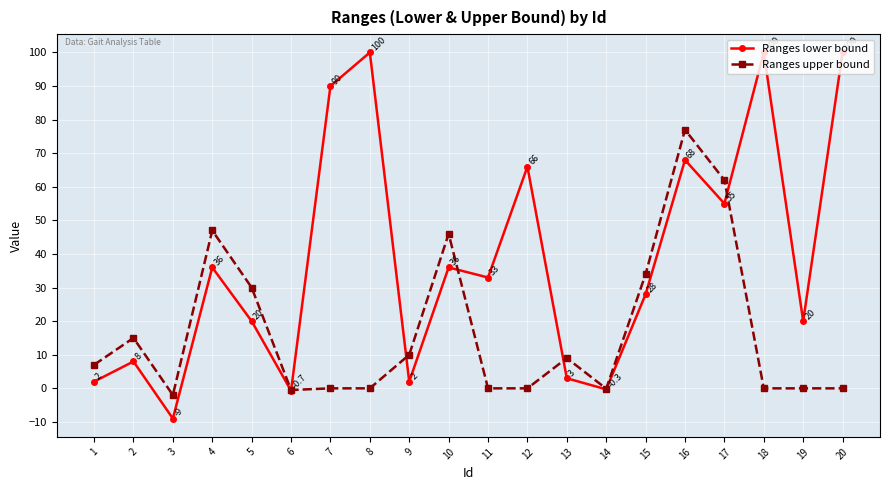

Does the chart display data point markers on the line(s)?

Yes